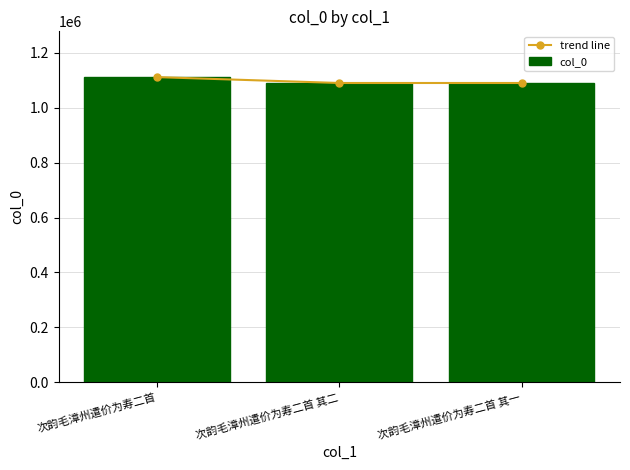

At which label does col_0 first exceed 1089810?

次韵毛漳州遣价为寿二首